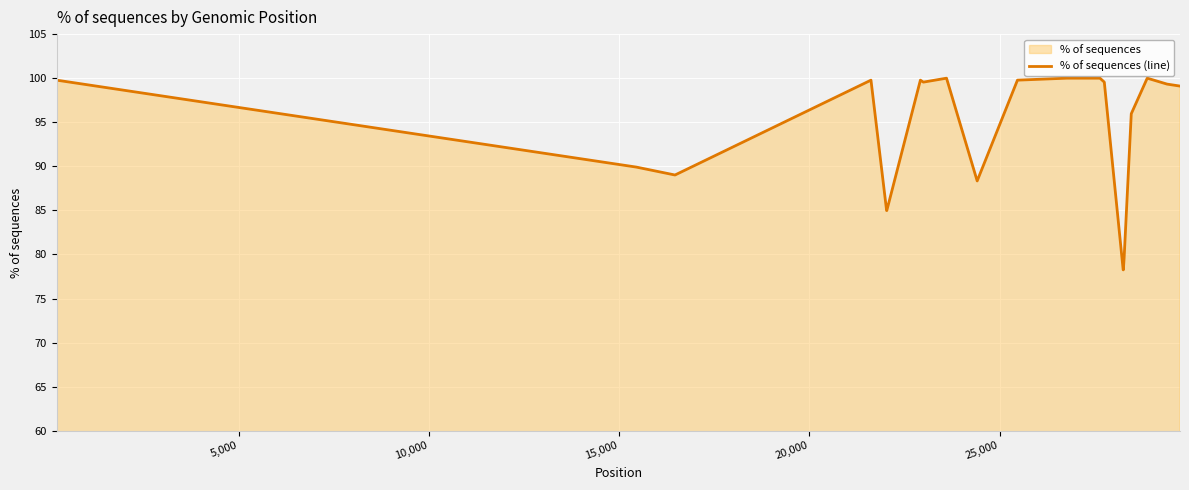

Does the chart display data point markers on the line(s)?

No